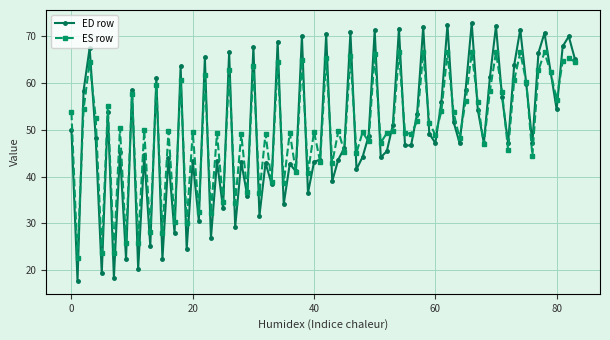

How many distinct data groups are displayed?

2